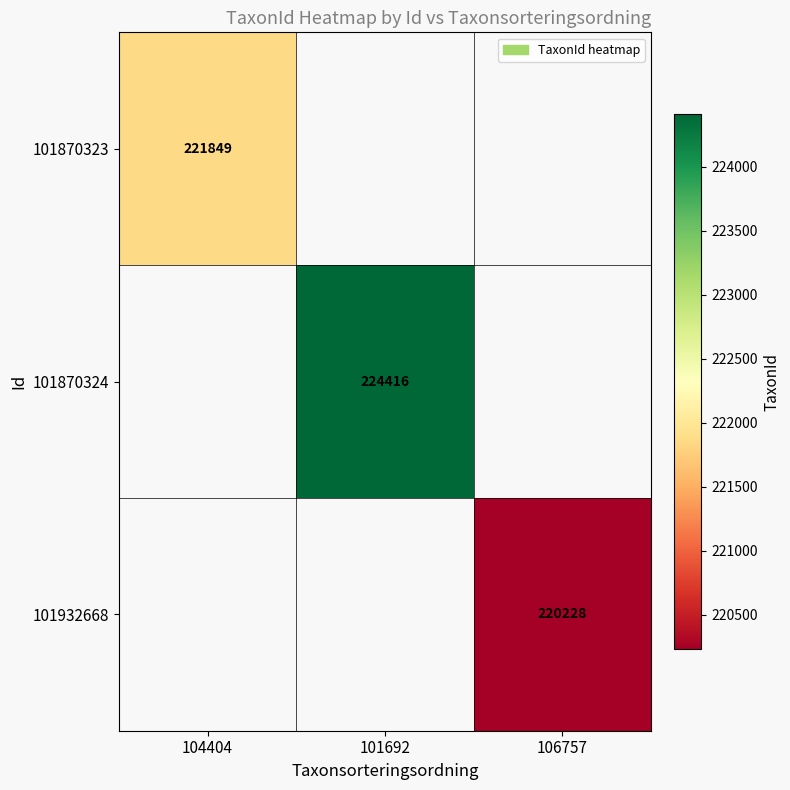

How many positive values does the 101932668 series have?

1